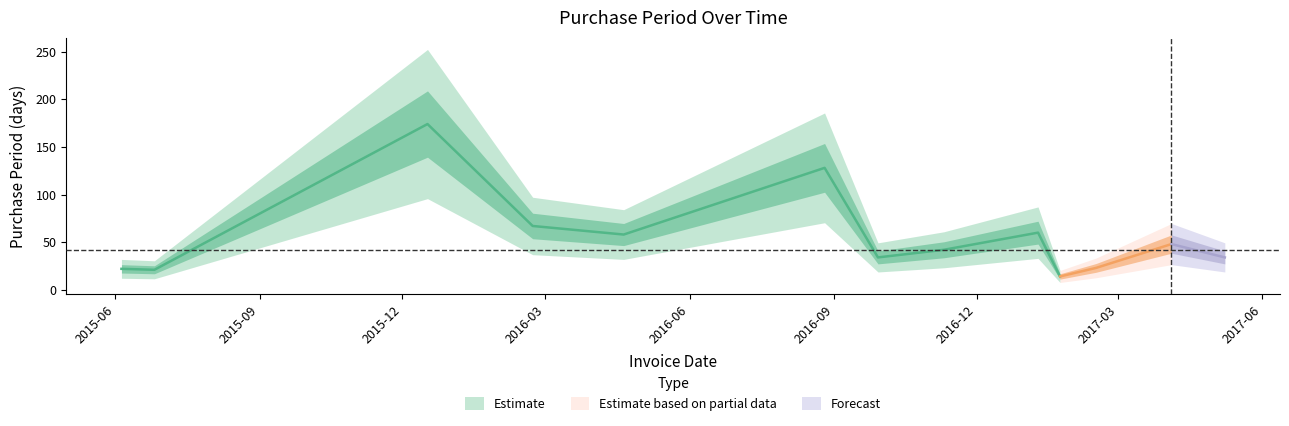

What is the greatest value displayed?

174